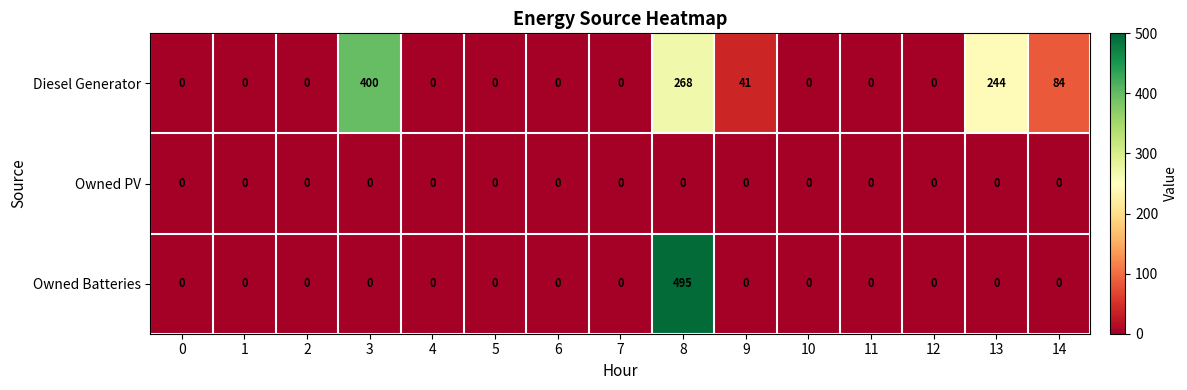

List the series in order of their peak value, lowest first.

Owned PV, Diesel Generator, Owned Batteries